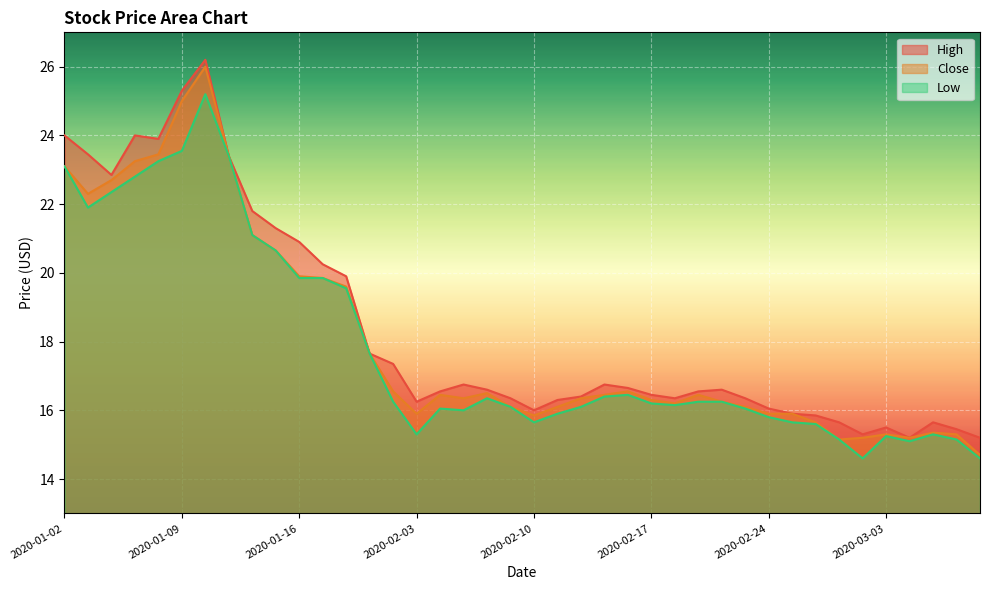

How many data points does each series have?

40